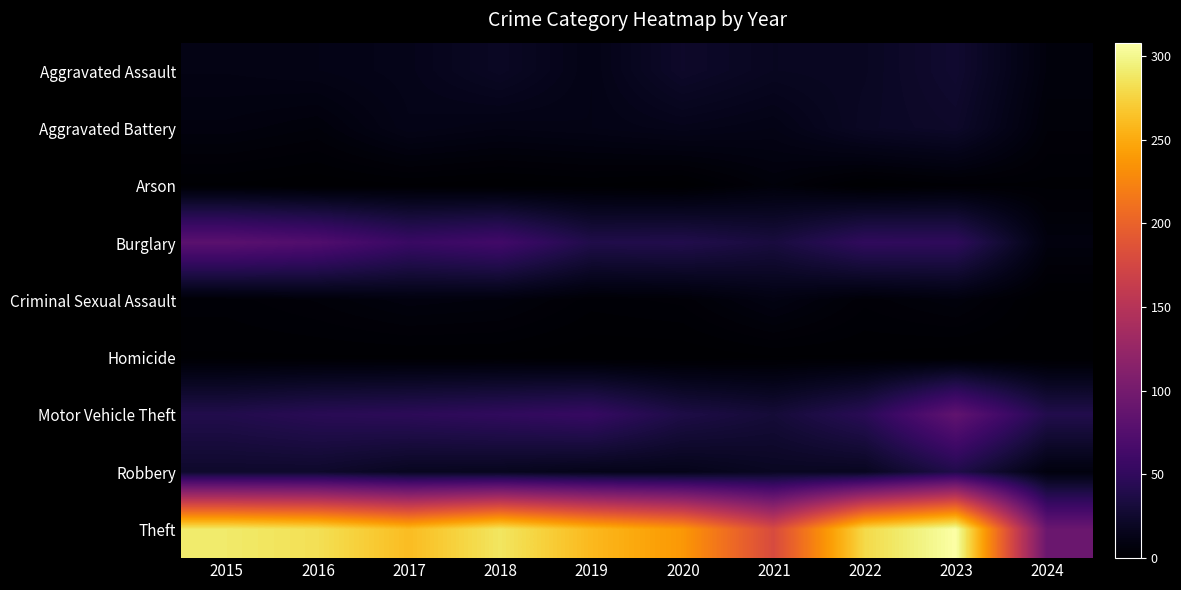

Reading right to left, transcribe all the data shown in this chart.

Aggravated Assault: 2024=7	2023=26	2022=19	2021=18	2020=23	2019=12	2018=20	2017=14	2016=12	2015=11
Aggravated Battery: 2024=5	2023=23	2022=20	2021=12	2020=14	2019=12	2018=11	2017=13	2016=6	2015=8
Arson: 2024=2	2023=2	2022=0	2021=6	2020=0	2019=1	2018=0	2017=1	2016=0	2015=1
Burglary: 2024=8	2023=49	2022=50	2021=33	2020=40	2019=39	2018=62	2017=56	2016=73	2015=80
Criminal Sexual Assault: 2024=0	2023=7	2022=4	2021=10	2020=4	2019=3	2018=7	2017=8	2016=5	2015=3
Homicide: 2024=0	2023=0	2022=1	2021=1	2020=0	2019=0	2018=1	2017=1	2016=1	2015=1
Motor Vehicle Theft: 2024=40	2023=85	2022=45	2021=30	2020=37	2019=54	2018=50	2017=47	2016=45	2015=40
Robbery: 2024=8	2023=39	2022=18	2021=19	2020=14	2019=14	2018=17	2017=18	2016=24	2015=24
Theft: 2024=92	2023=308	2022=279	2021=179	2020=238	2019=259	2018=287	2017=261	2016=283	2015=290